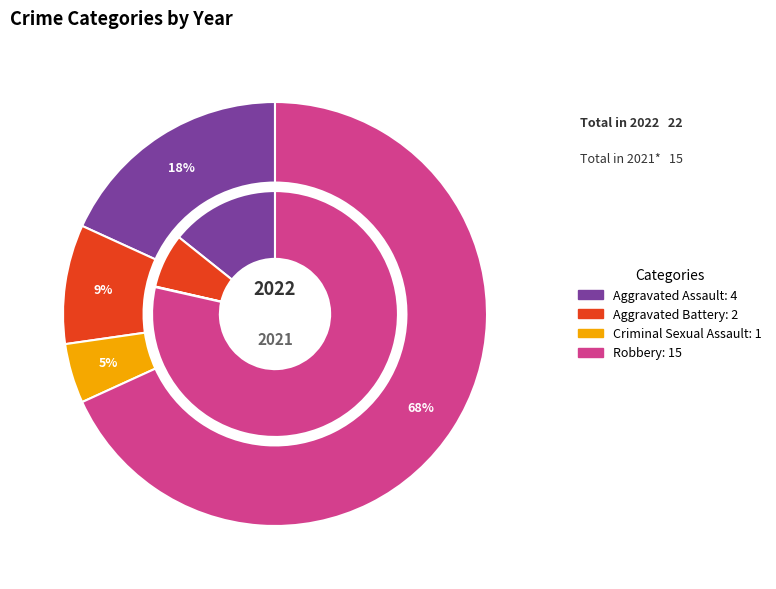

Between Aggravated Assault and Robbery, which is larger?

Robbery